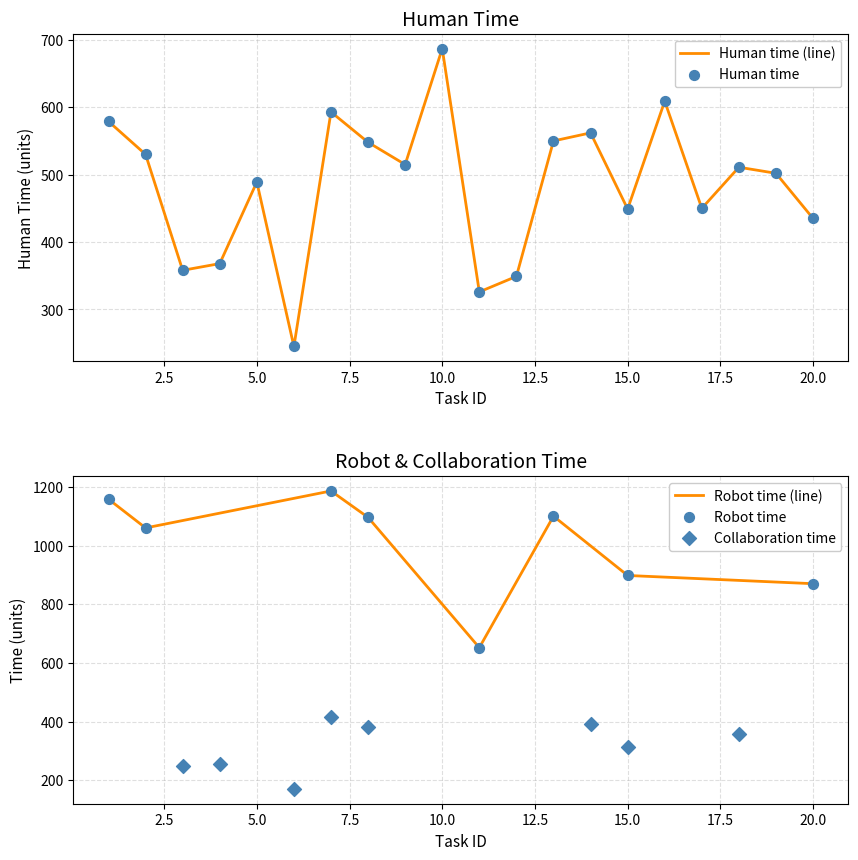

The value of Human time (line) at 15.0 is 449. True or false?

True